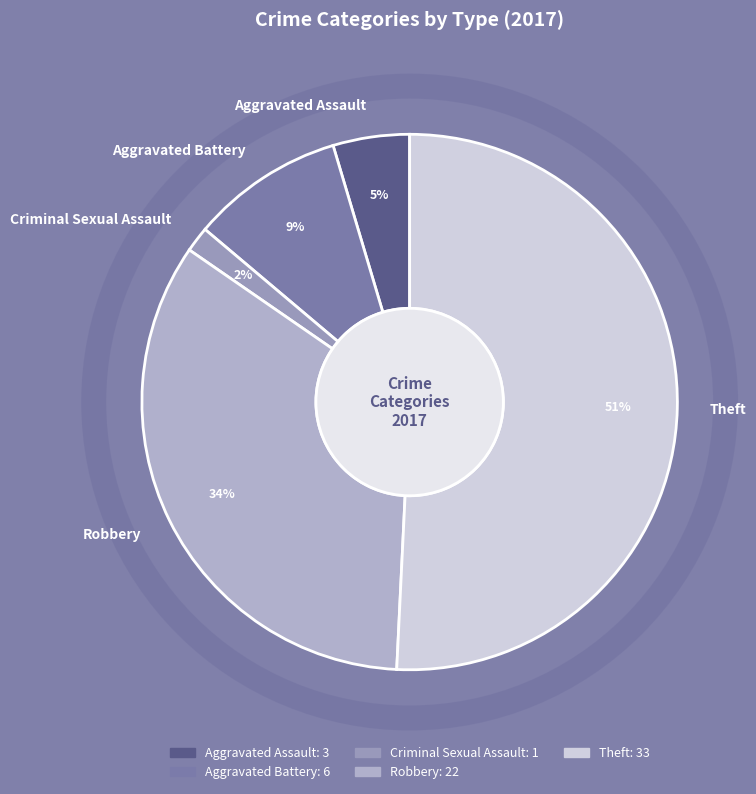

Between Robbery and Aggravated Assault, which is larger?

Robbery